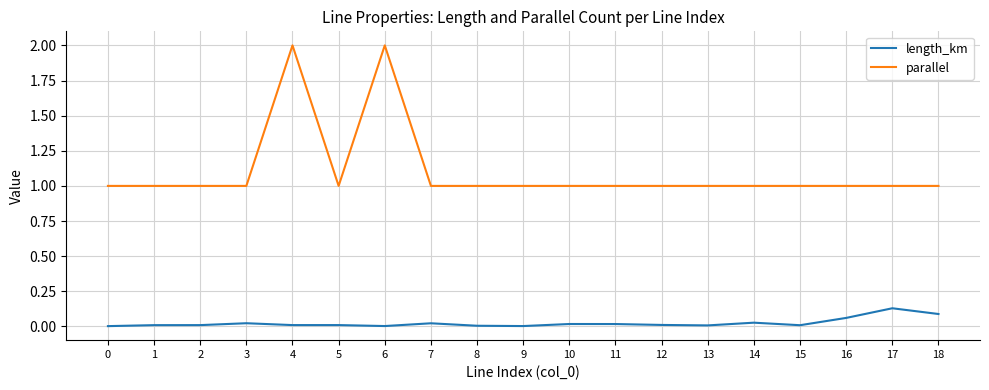

Rank the series at 9 from lowest to highest value.

length_km, parallel